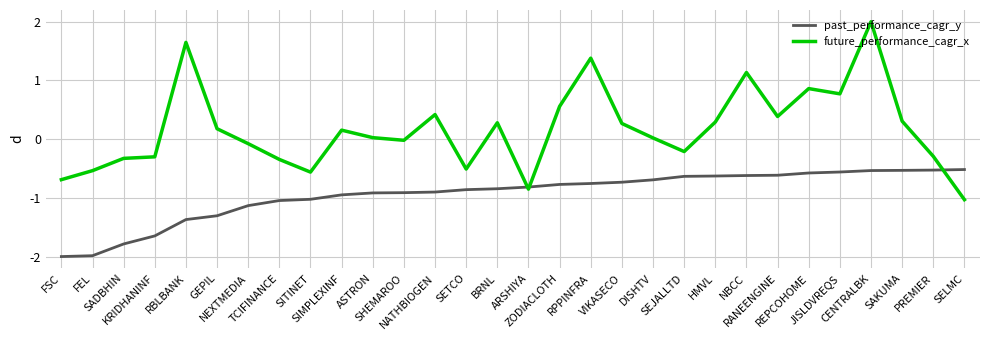

At which label does future_performance_cagr_x first exceed 0?

RBLBANK